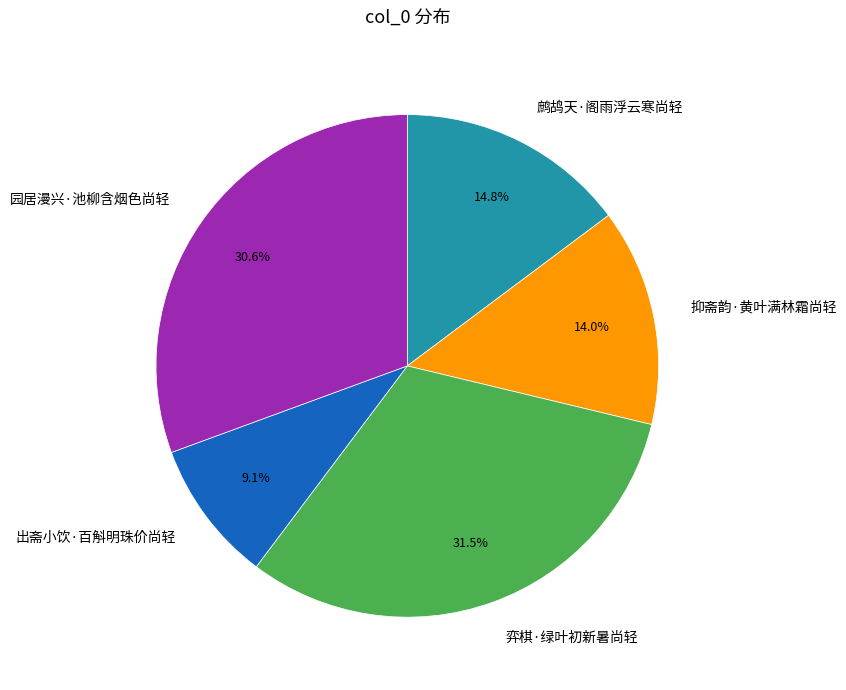

To the nearest percent, what portion does 鹧鸪天·阁雨浮云寒尚轻 represent?

15%